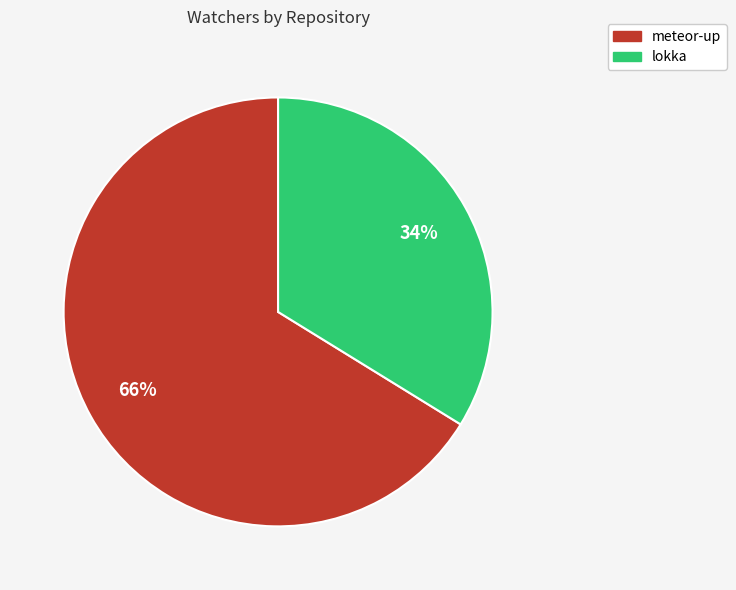

Which slice is the largest?

meteor-up